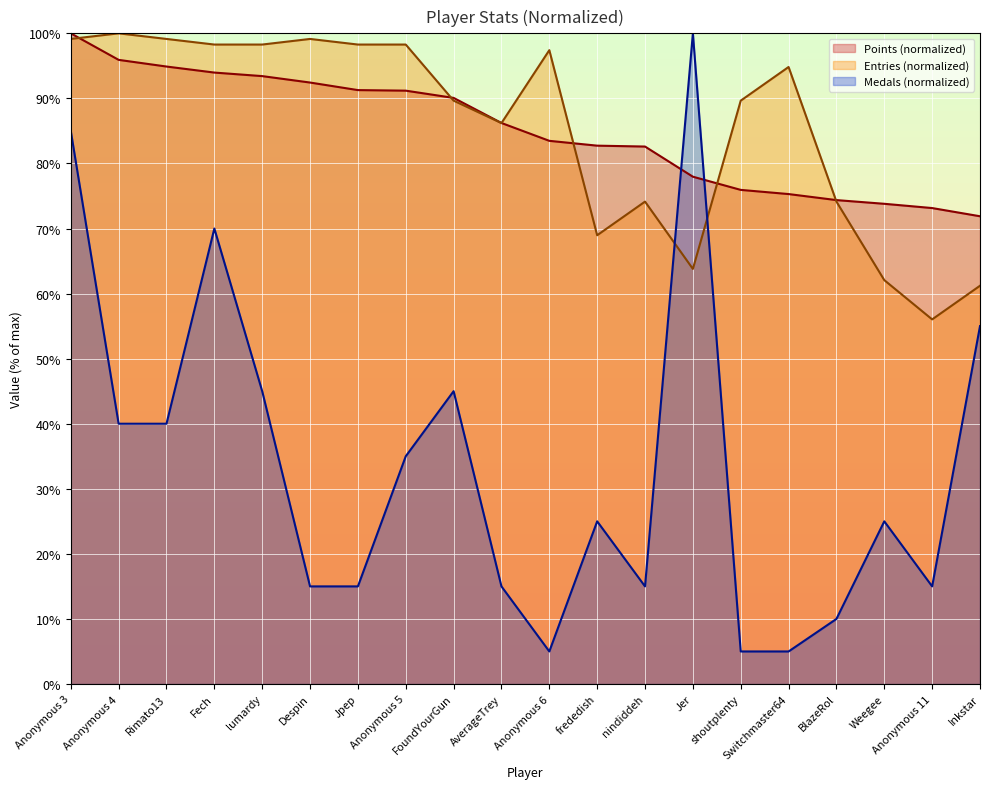

True or false: Medals has a value of 26.1 at Anonymous 4.

False